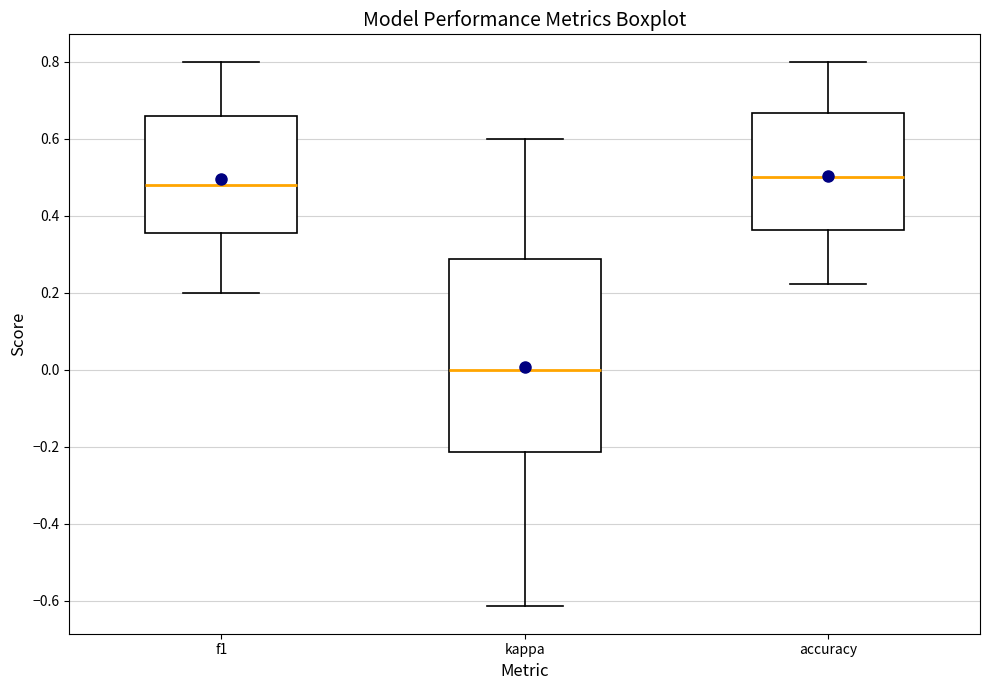

Which box's median line is the lowest?

kappa